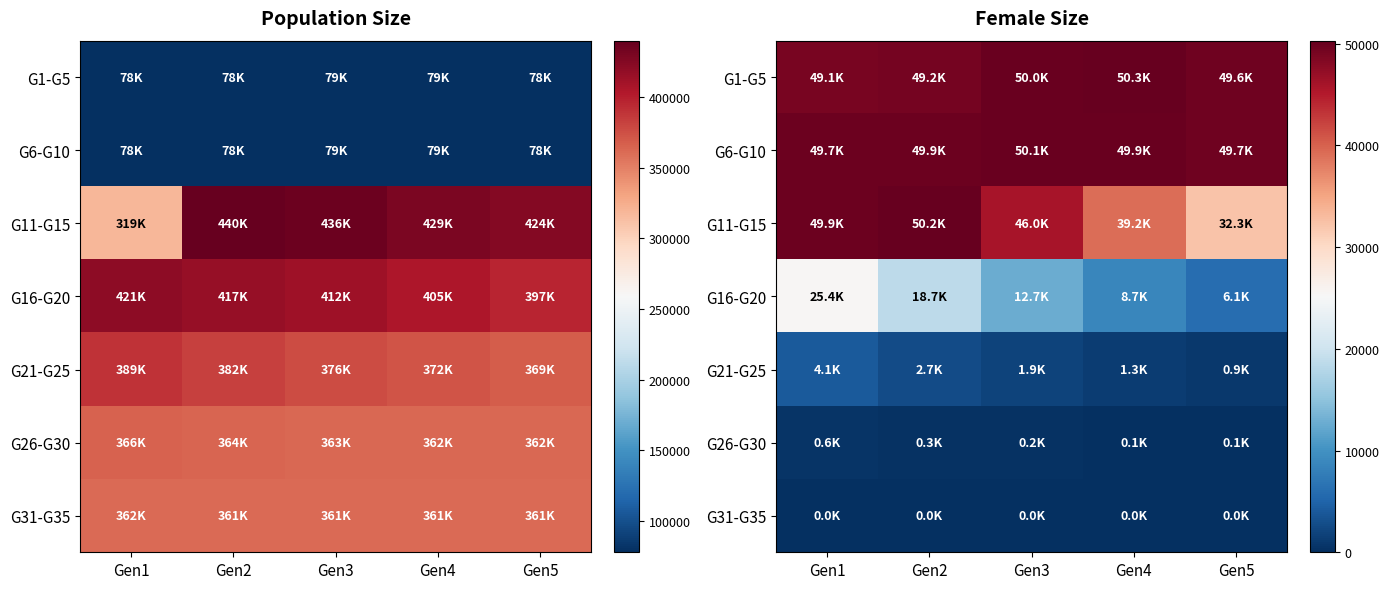

How many data points in G16-G20 are above 12704?

2